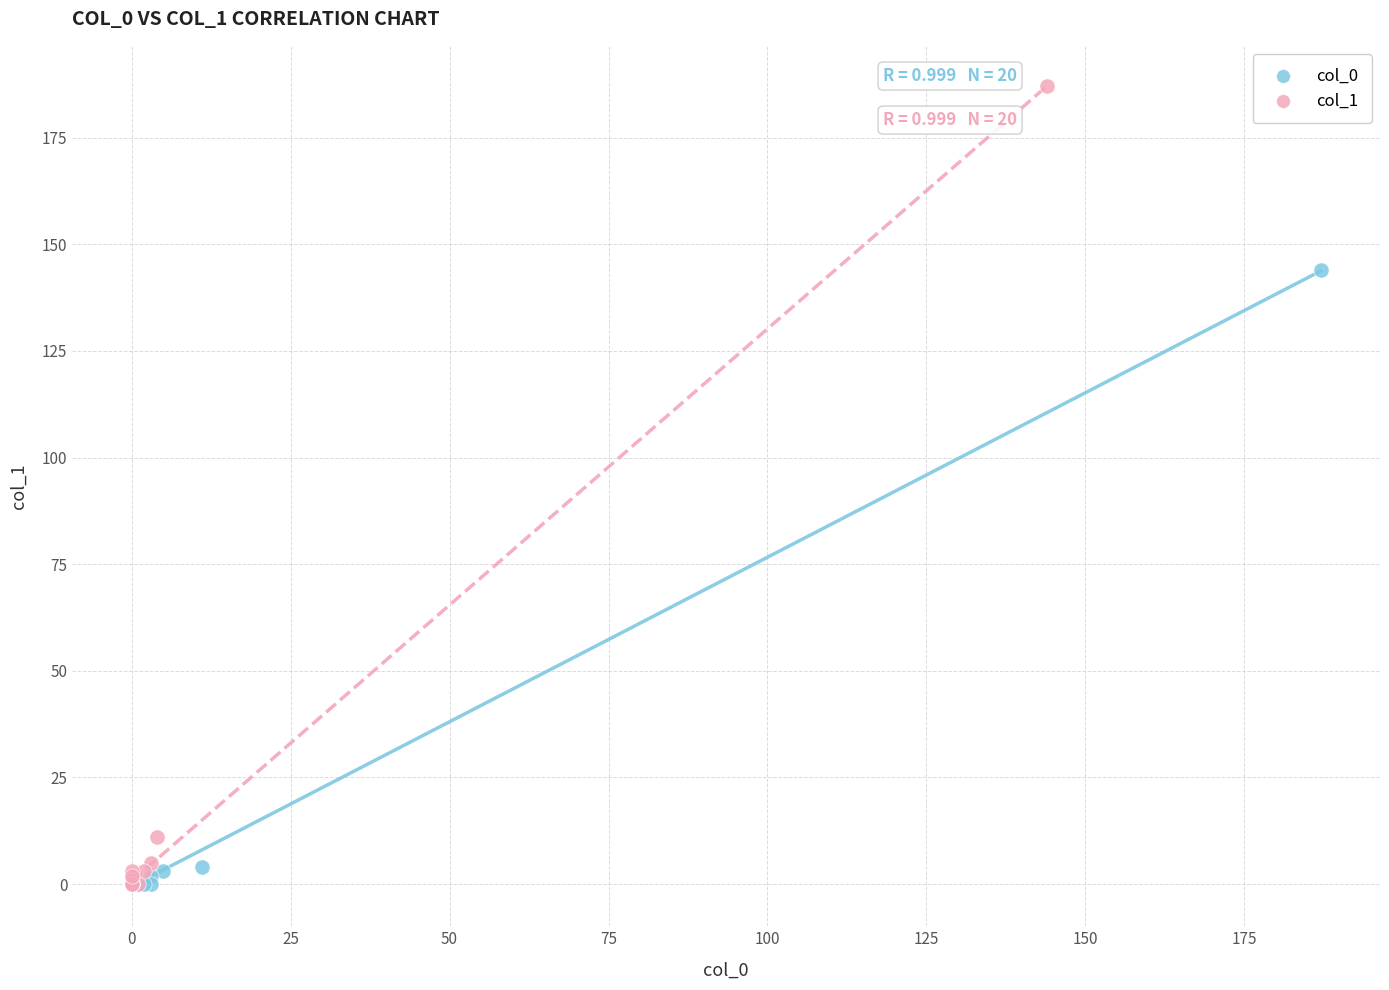

Which series has the widest spread of Y values?

col_1